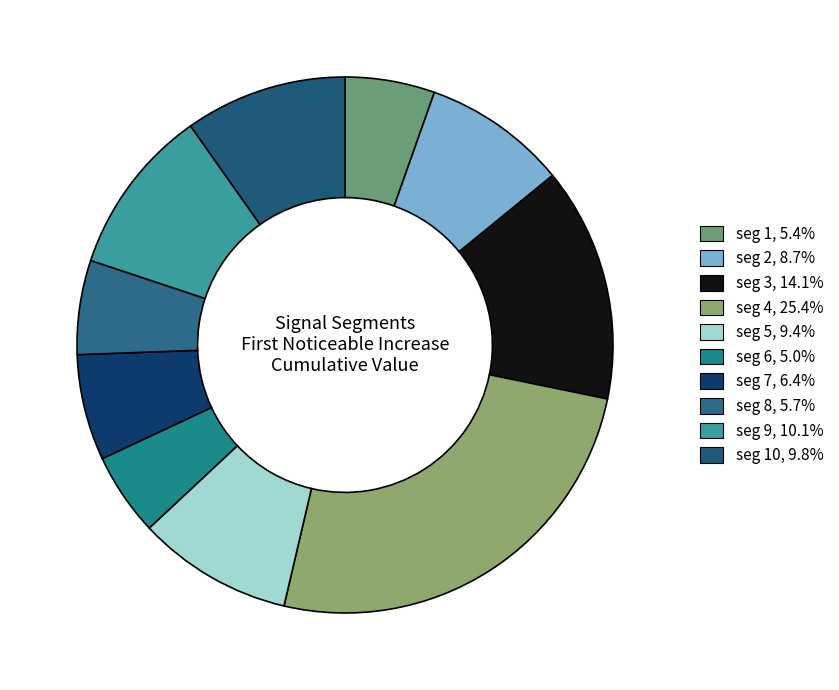

Rank the categories by value from lowest to highest.

signal segment 6, signal segment 1, signal segment 8, signal segment 7, signal segment 2, signal segment 5, signal segment 10, signal segment 9, signal segment 3, signal segment 4